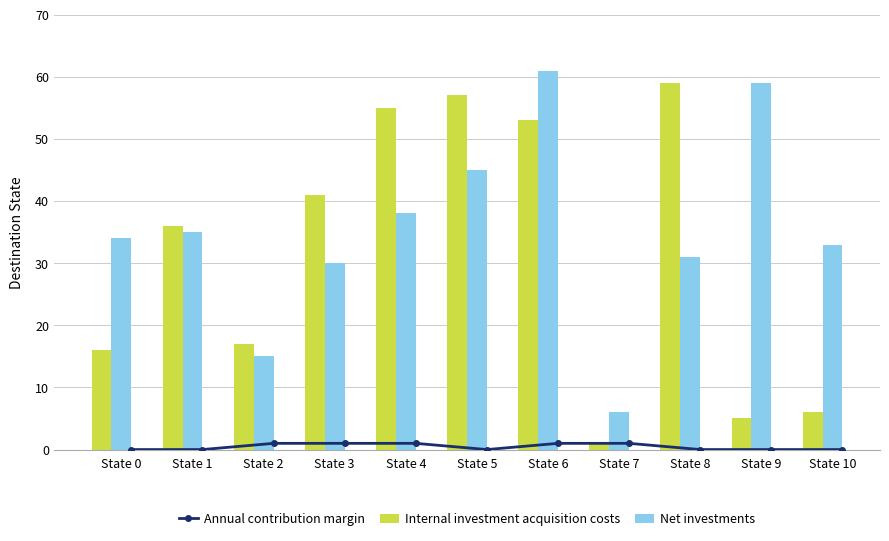

At which label does Net investments reach its minimum?

State 7